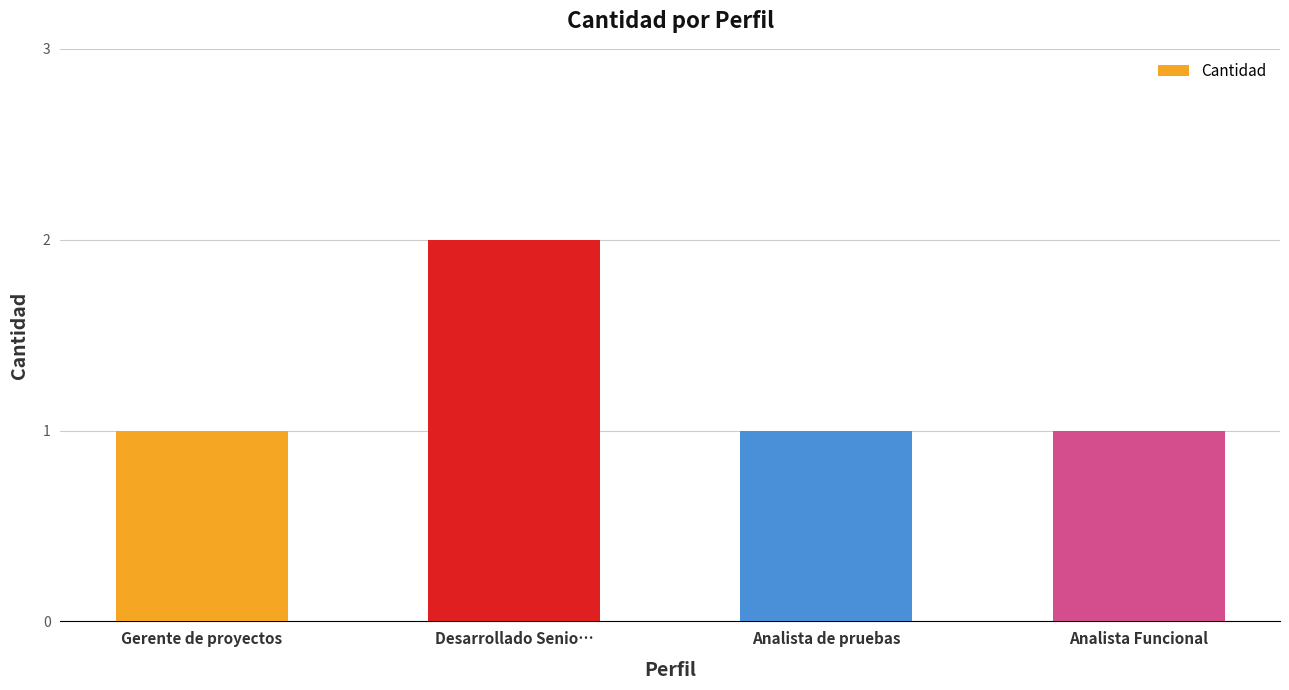

Reading left to right, what are all the values shown in this chart?

1	2	1	1